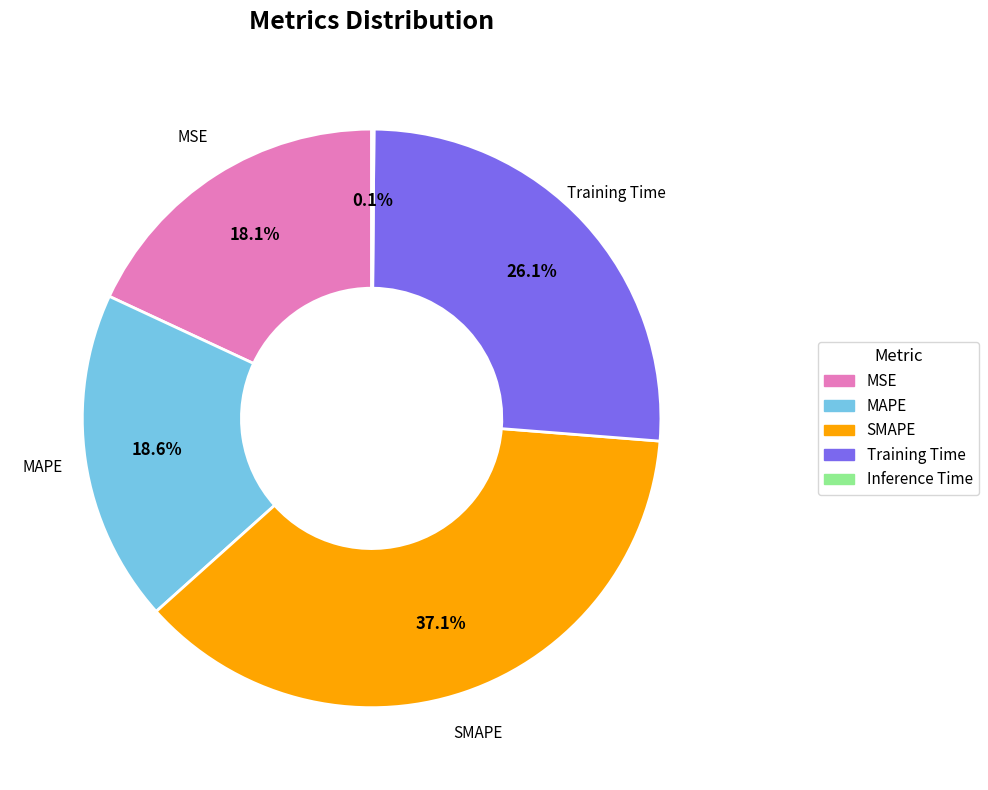

Which category has the biggest portion of the pie?

SMAPE